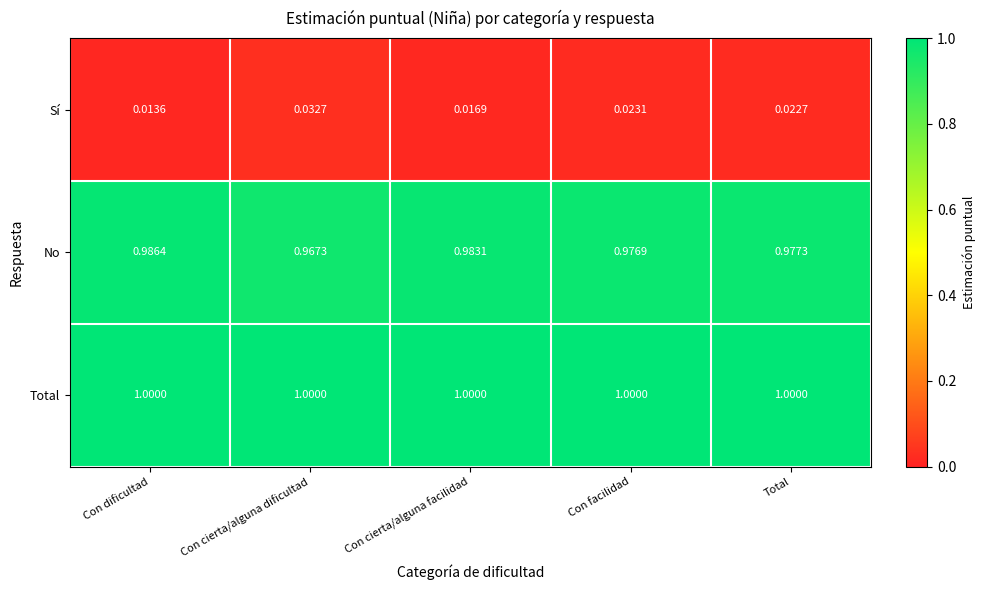

Is the value of Total at Con dificultad greater than the value of No at Con dificultad?

Yes